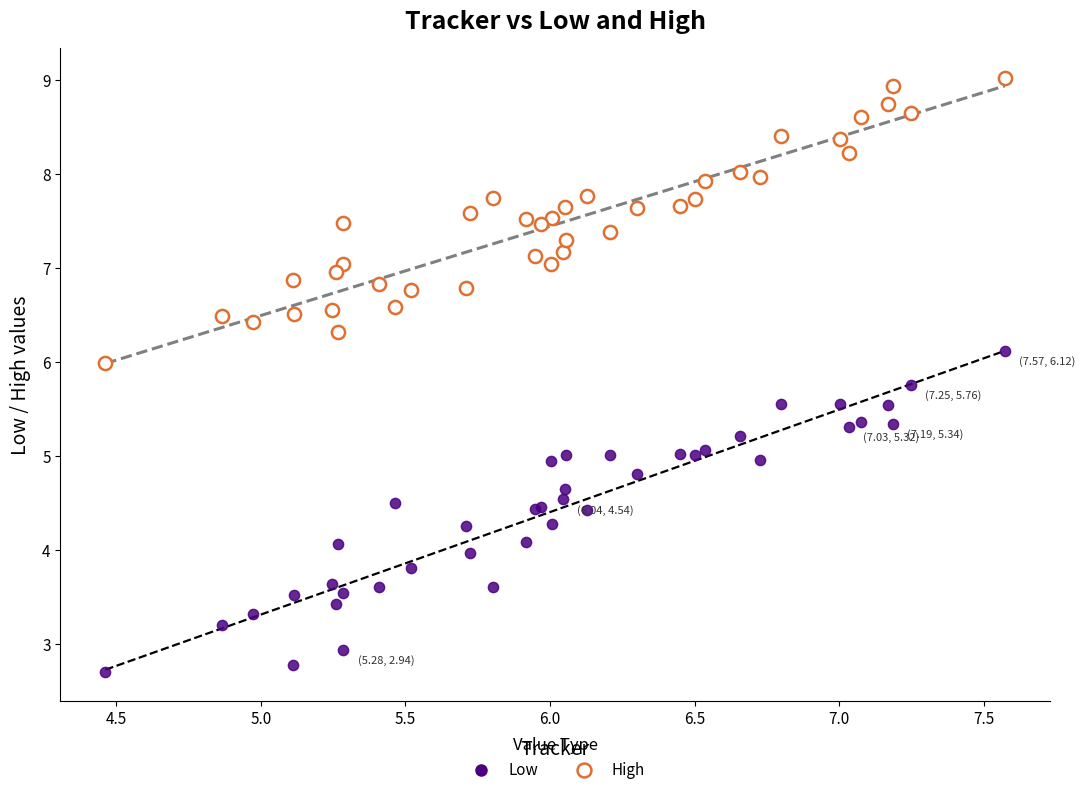

Which series reaches the maximum Y coordinate?

High